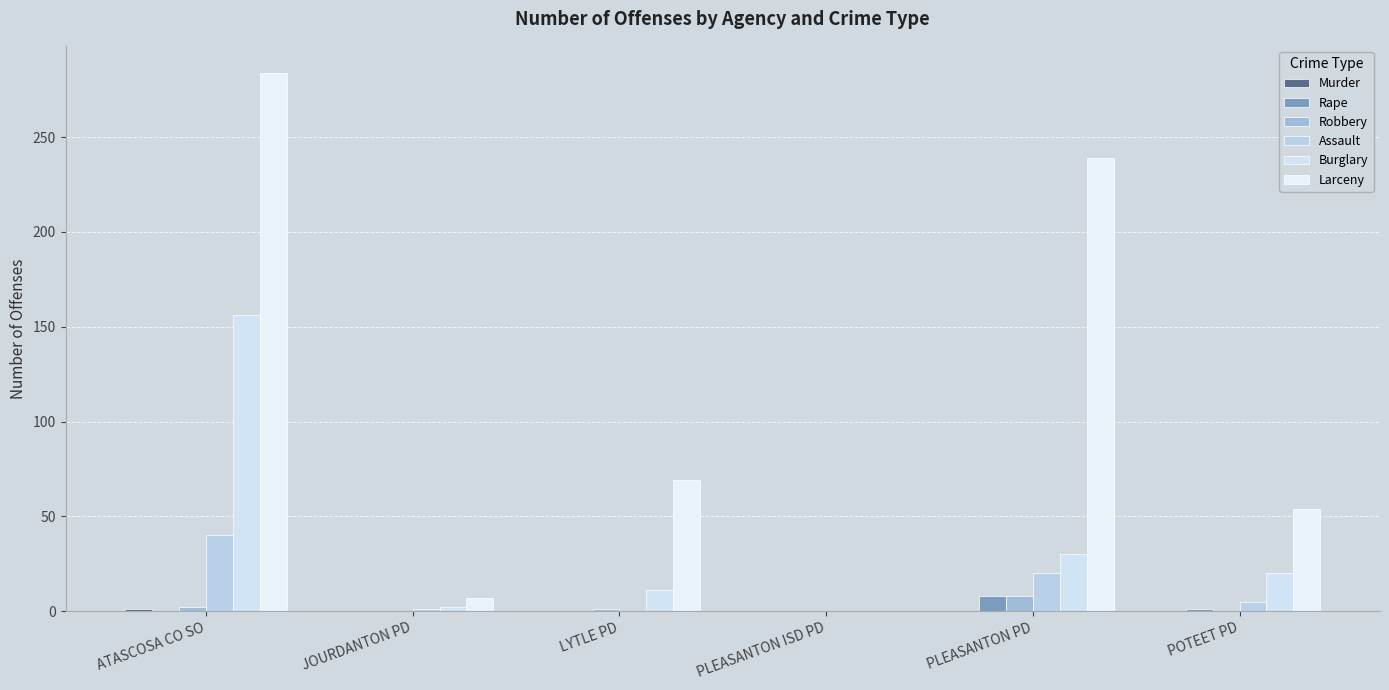

The Murder series shows 1 at PLEASANTON PD. True or false?

False